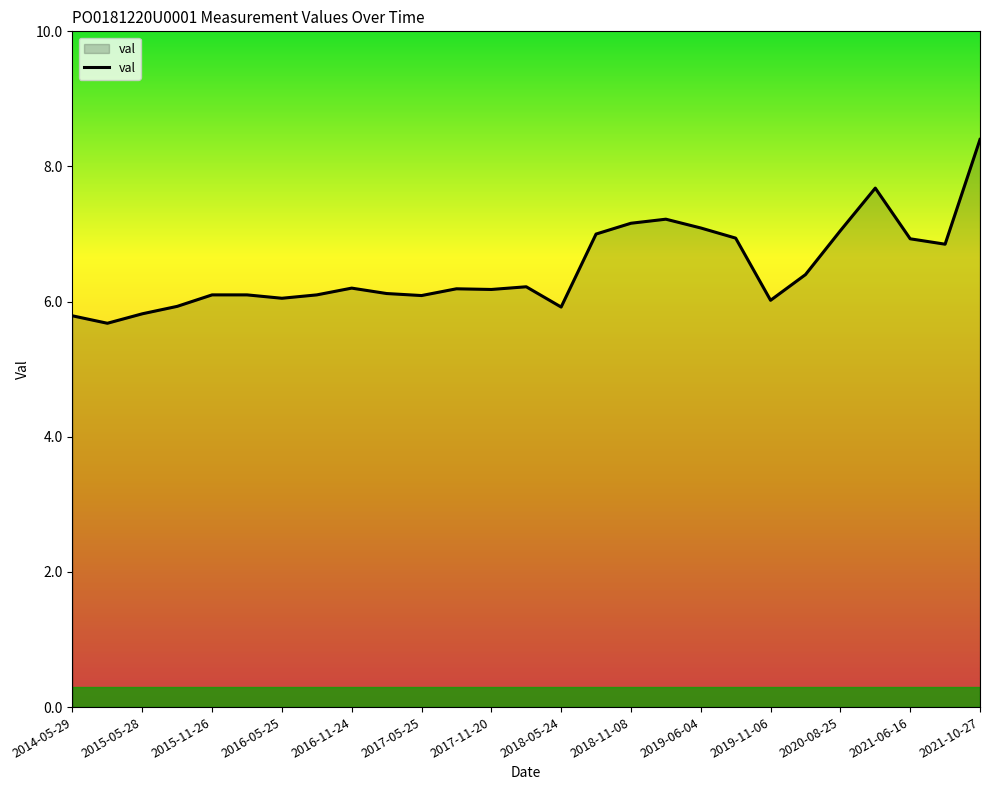

What is the maximum value shown in the chart?

8.4